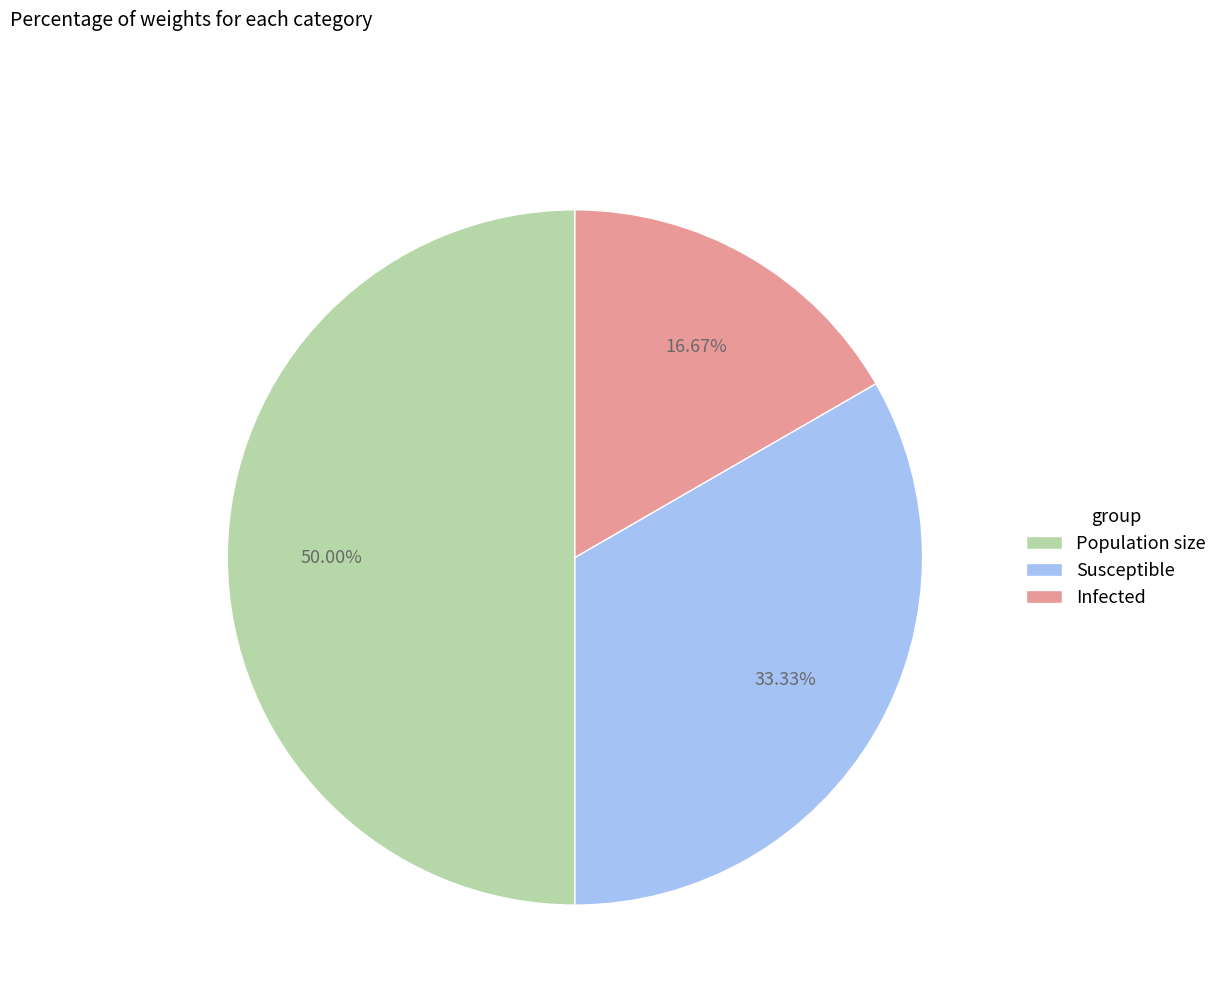

Count the number of slices in the pie.

3